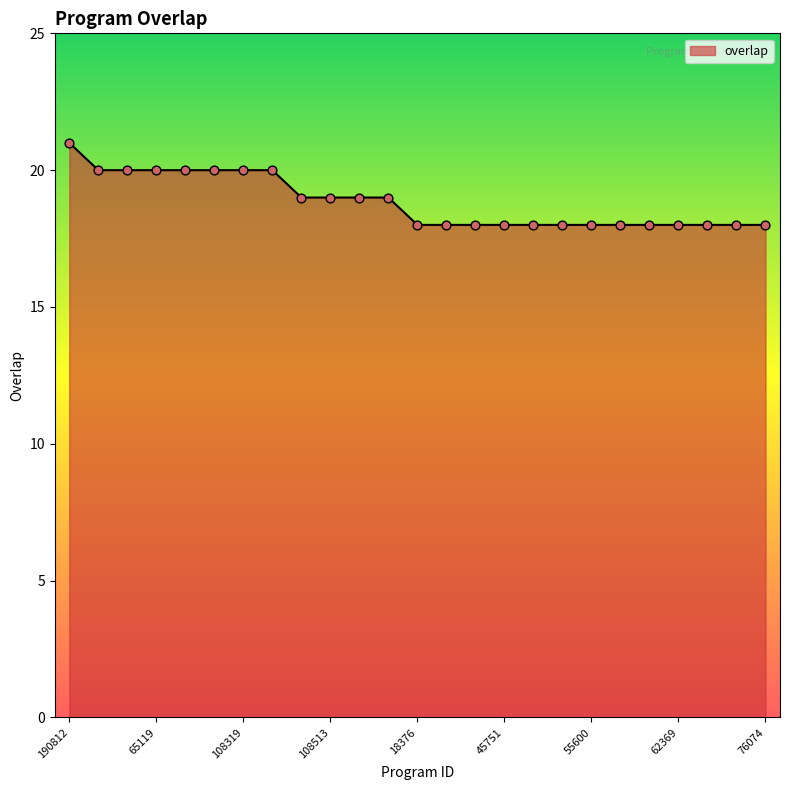

What is the minimum value shown in the chart?

18